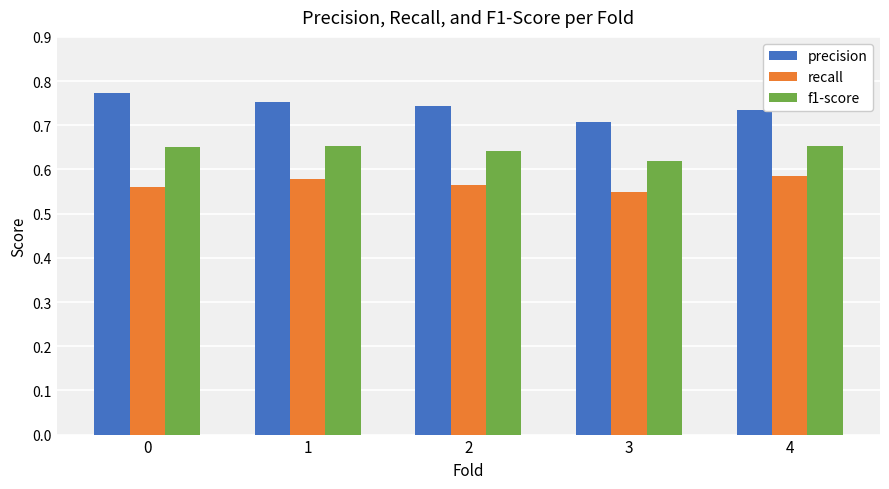

Between 1 and 3, which series saw the biggest shift?

precision